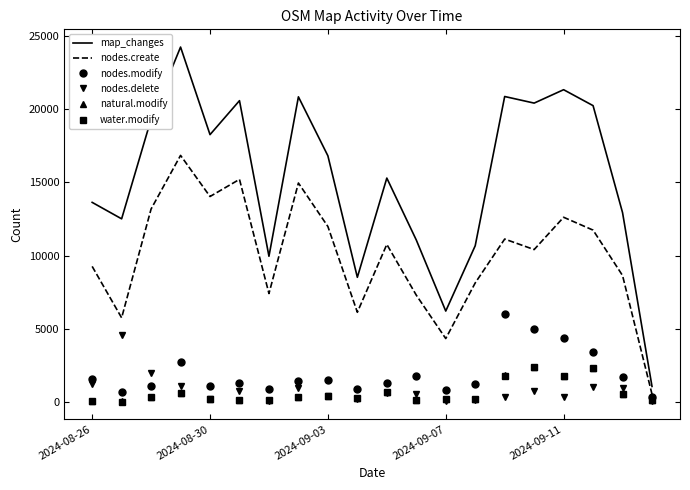

What is the minimum value for map_changes?

1059